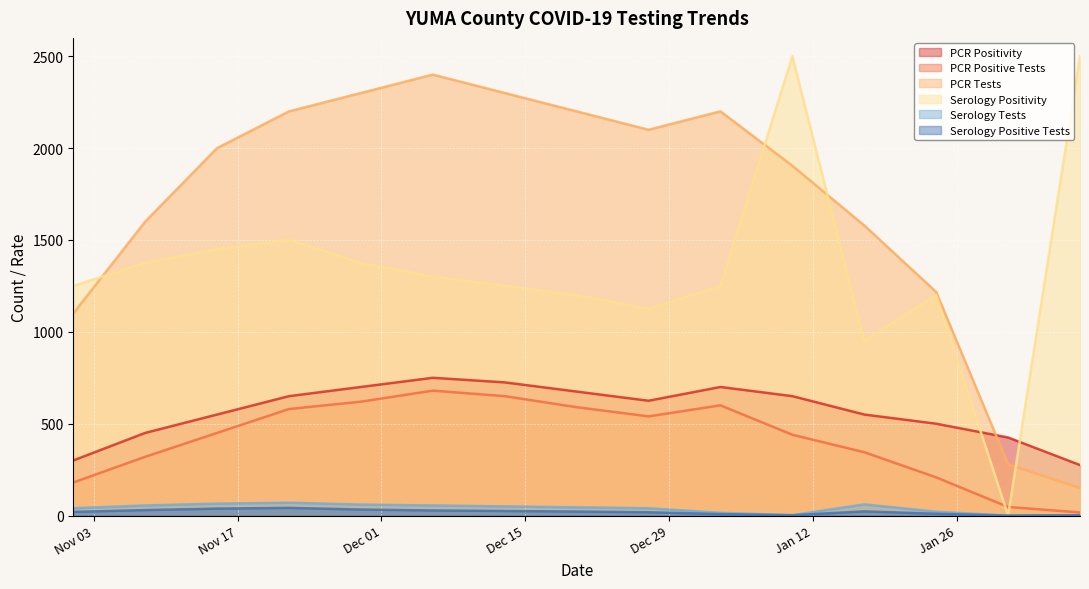

Reading left to right, list all the values displayed in this chart.

PCR Positivity: 300.0	450.0	550.0	650.0	700.0	750.0	725.0	675.0	625.0	700.0	650.0	550.0	500.0	425.0	275.0
PCR Positive Tests: 180.0	320.0	450.0	580.0	620.0	680.0	650.0	590.0	540.0	600.0	440.0	345.0	208.0	47.0	17.0
PCR Tests: 1100.0	1600.0	2000.0	2200.0	2300.0	2400.0	2300.0	2200.0	2100.0	2200.0	1904.0	1579.0	1217.0	279.0	150.0
Serology Positivity: 1250.0	1375.0	1450.0	1500.0	1375.0	1300.0	1250.0	1200.0	1125.0	1250.0	2500.0	950.0	1200.0	0.0	2500.0
Serology Tests: 40.0	55.0	65.0	70.0	60.0	55.0	50.0	45.0	40.0	15.0	2.0	61.0	21.0	0.0	2.0
Serology Positive Tests: 20.0	30.0	38.0	42.0	33.0	28.0	25.0	22.0	18.0	8.0	2.0	23.0	10.0	0.0	2.0